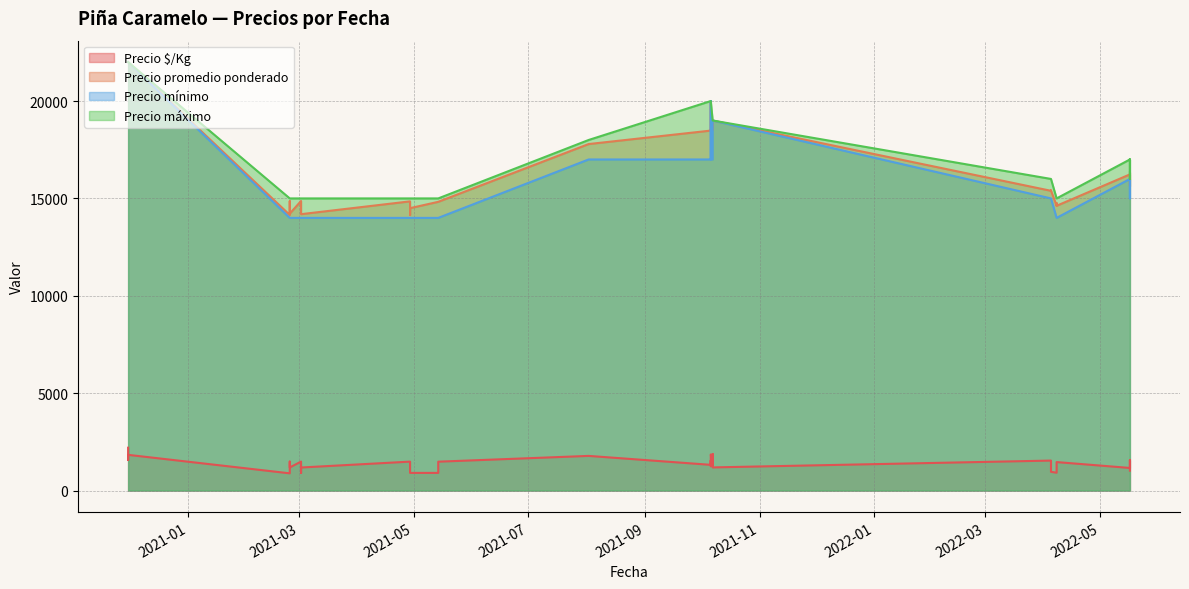

What is the value of the Precio $/Kg point at the 4th from the left?

1482